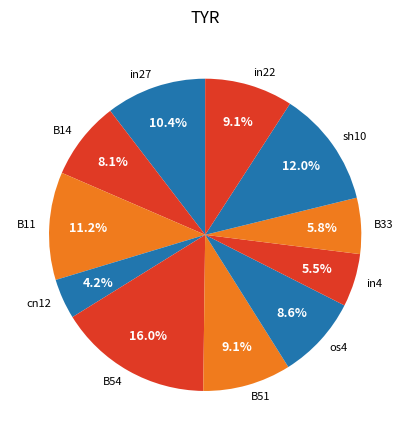

What percentage is the B54 slice, to the nearest percent?

16%